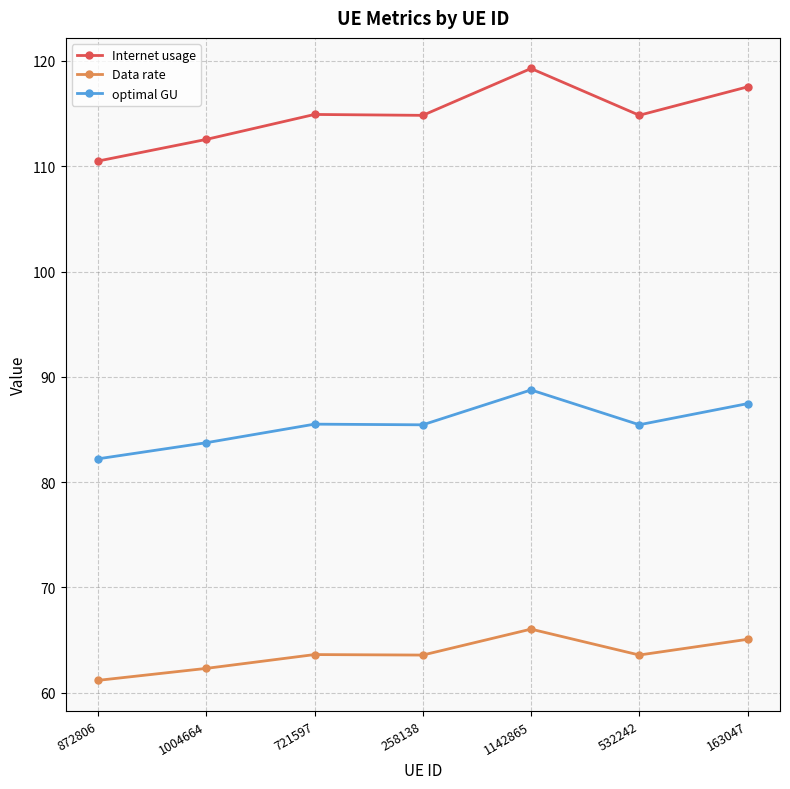

Which series has the largest total across all categories?

Internet usage